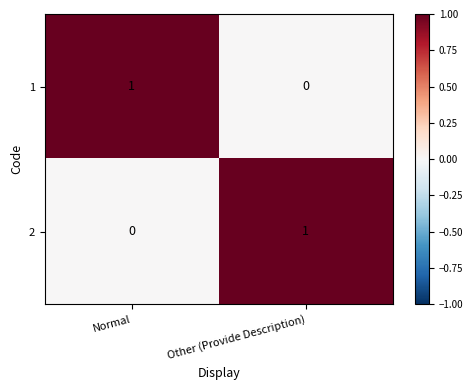

At which label is 1 closest to 0?

Other (Provide Description)